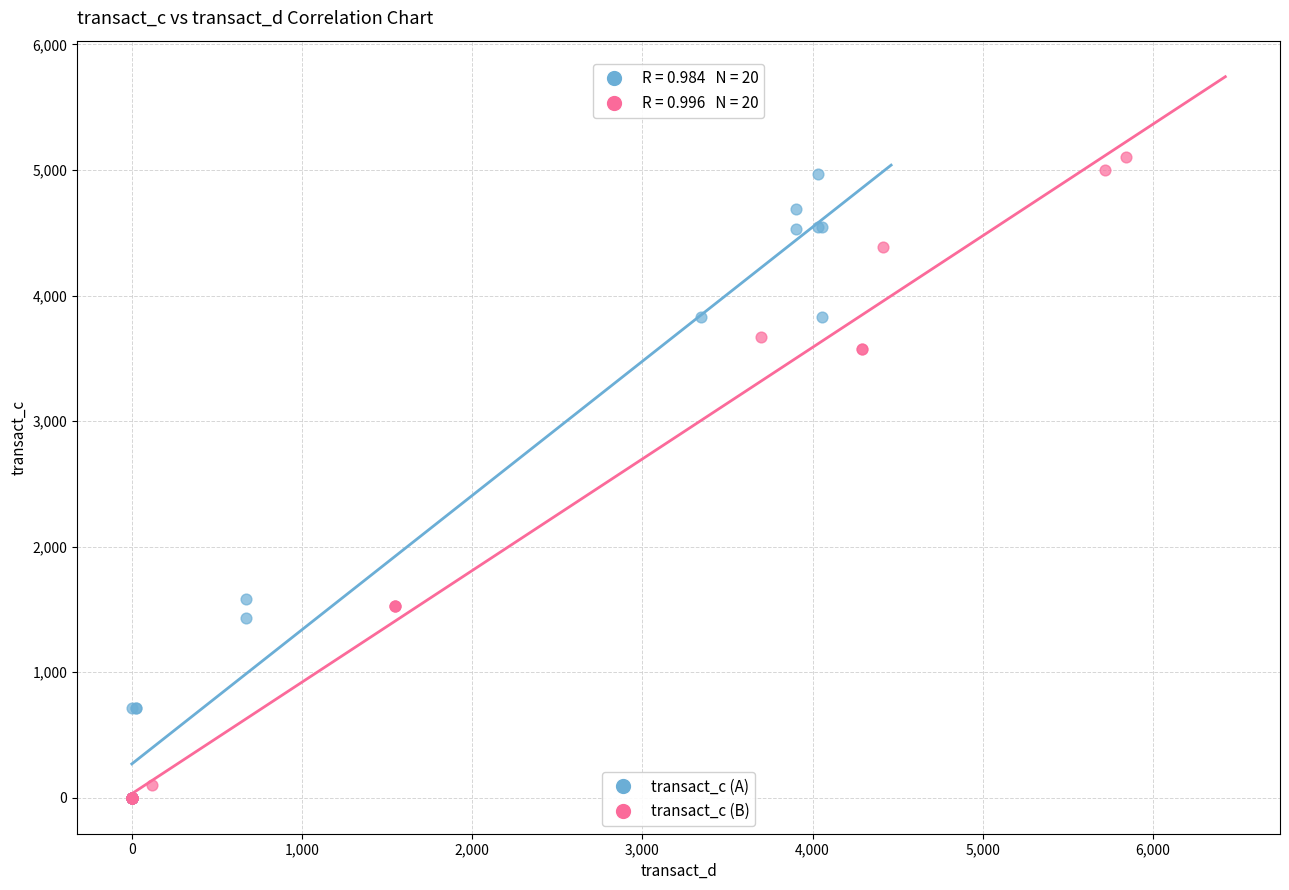

Which series contains the highest Y value?

transact_c (B)